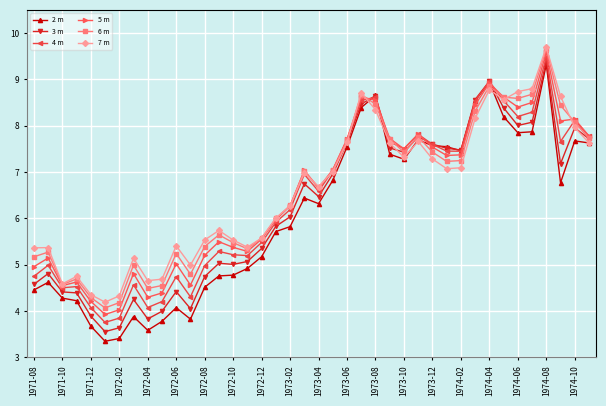

True or false: 7 m has more than 0 points higher than both neighbors.

True